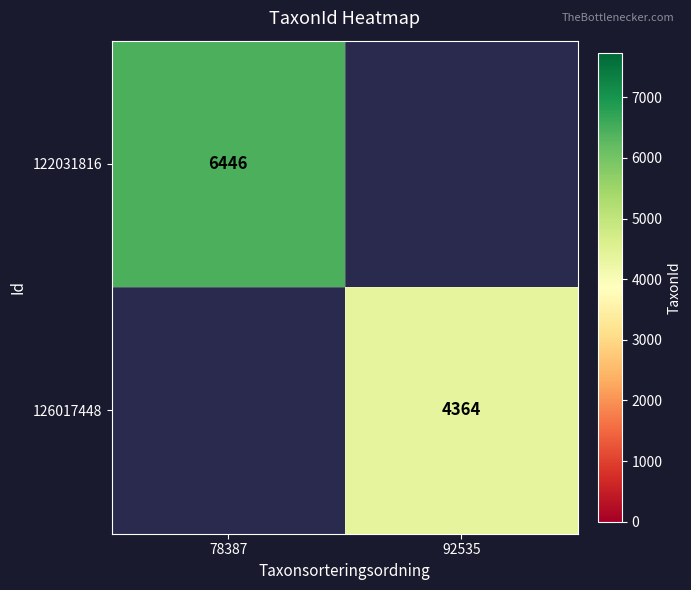

True or false: 126017448 has a value of 4364 at 92535.

True